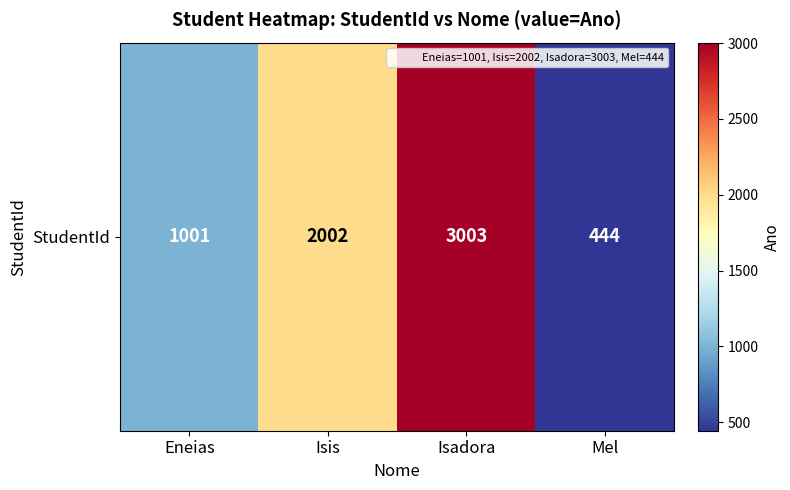

What is the difference between the maximum and minimum values?

2559